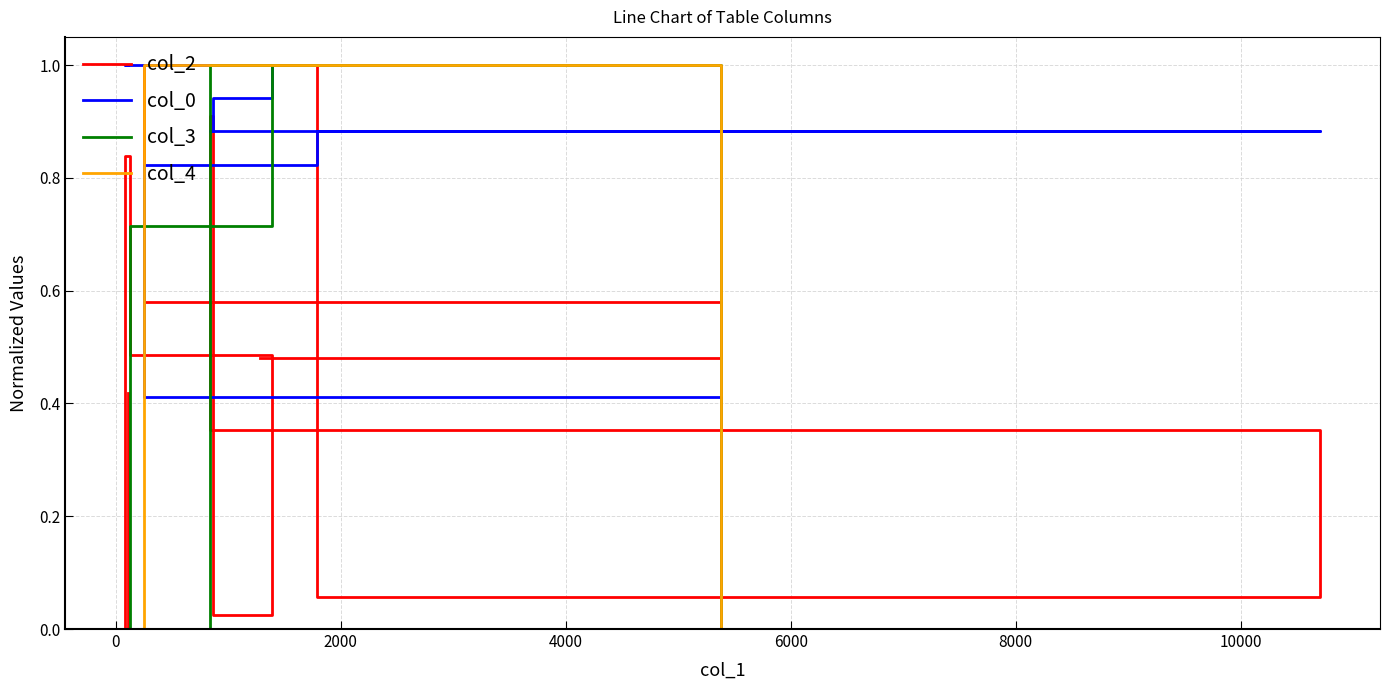

How many lines are shown in the chart?

4